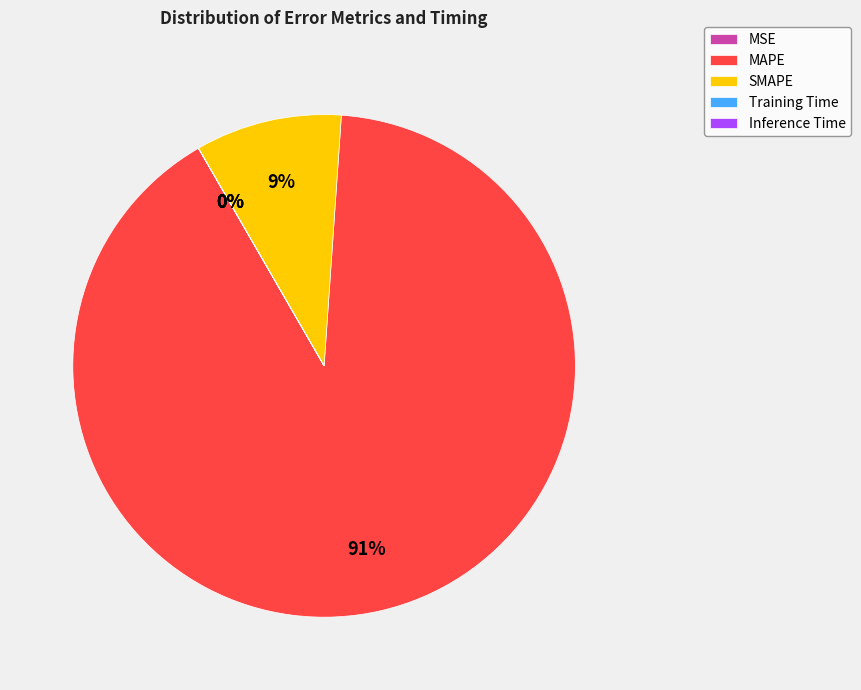

What percentage is the MAPE slice, to the nearest percent?

91%